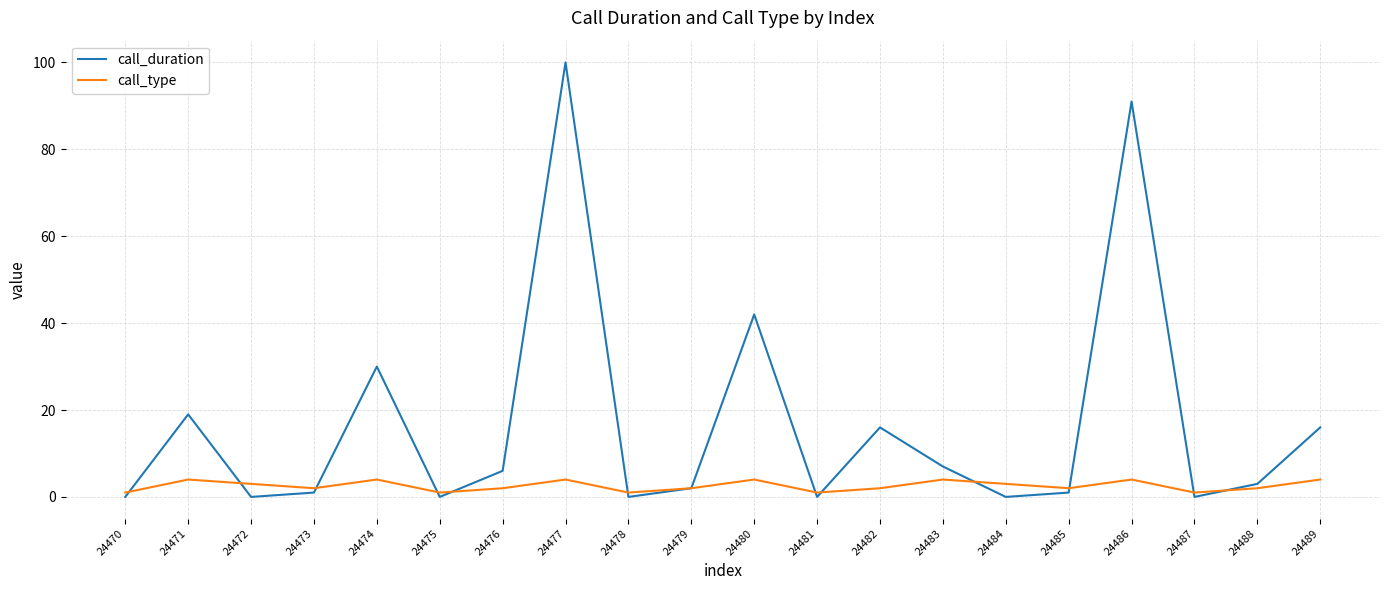

What is the maximum value for call_duration?

100